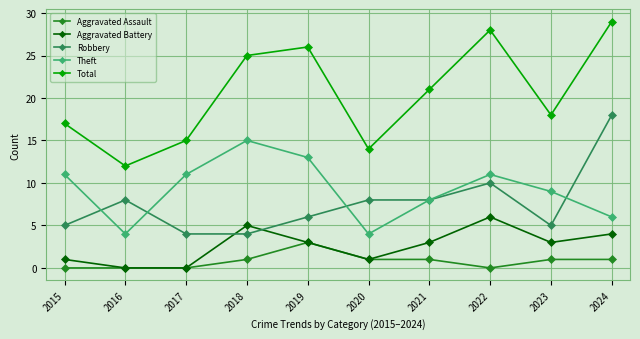

What is the highest value of the Aggravated Assault series?

3